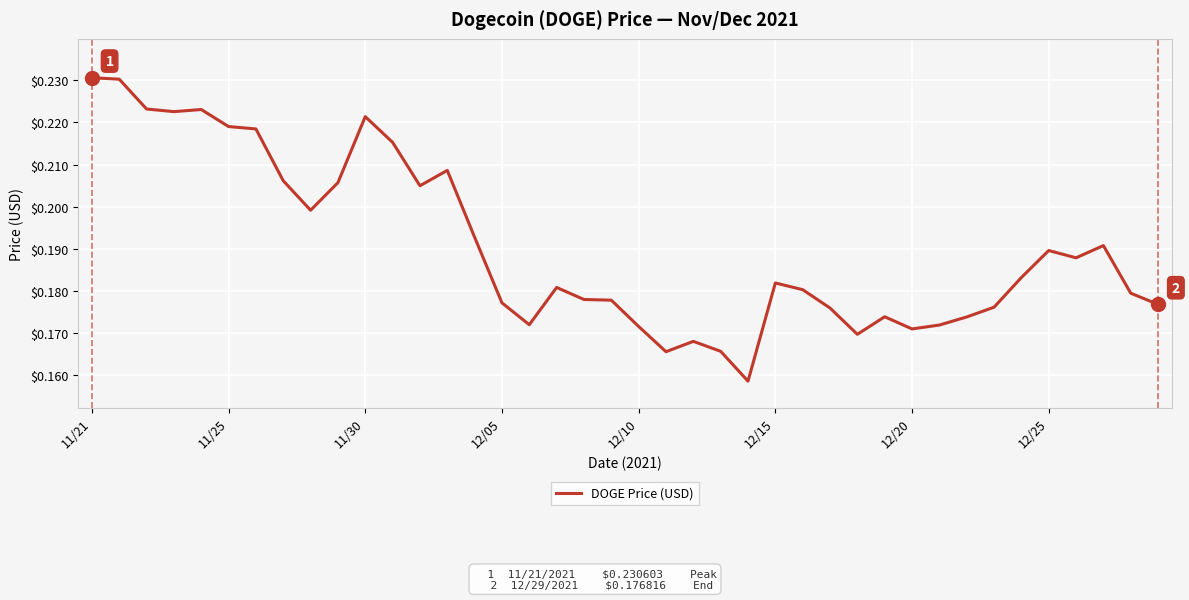

How many lines are shown in the chart?

1